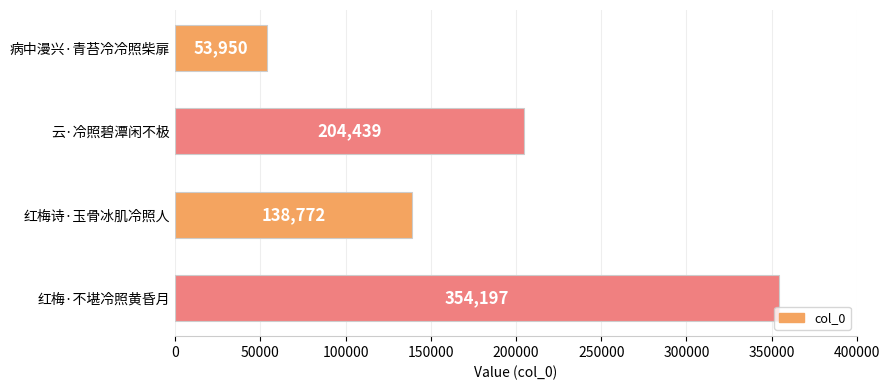

Does the chart contain stacked bars?

No